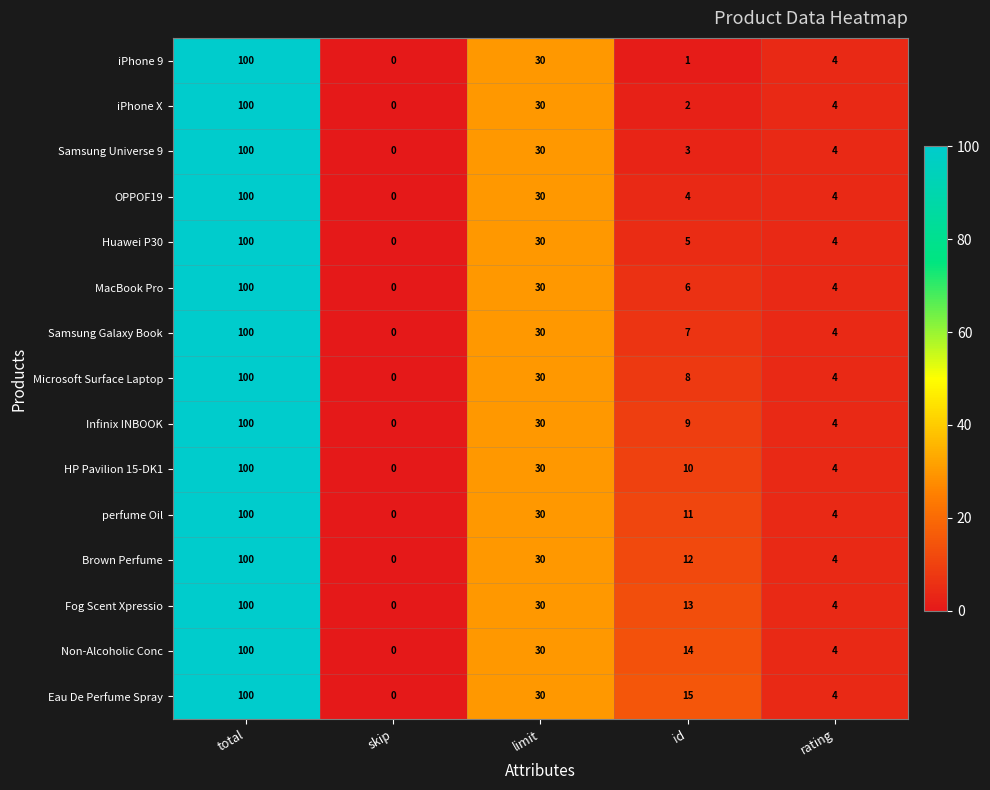

The value of iPhone X at total is 100. True or false?

True